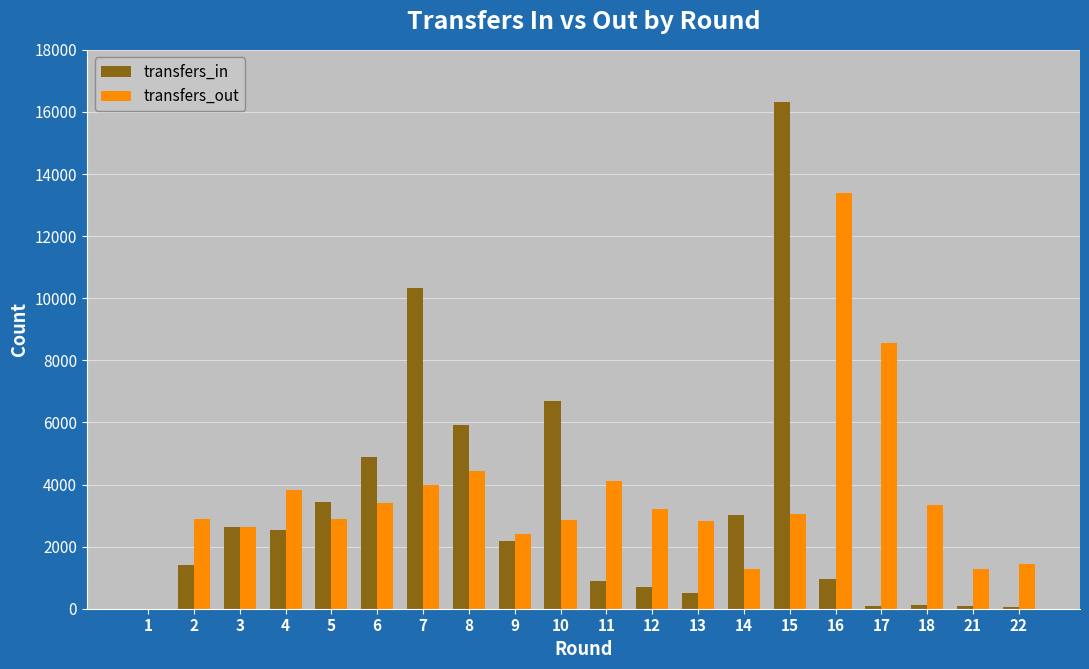

Which category has the highest value across all series?

15